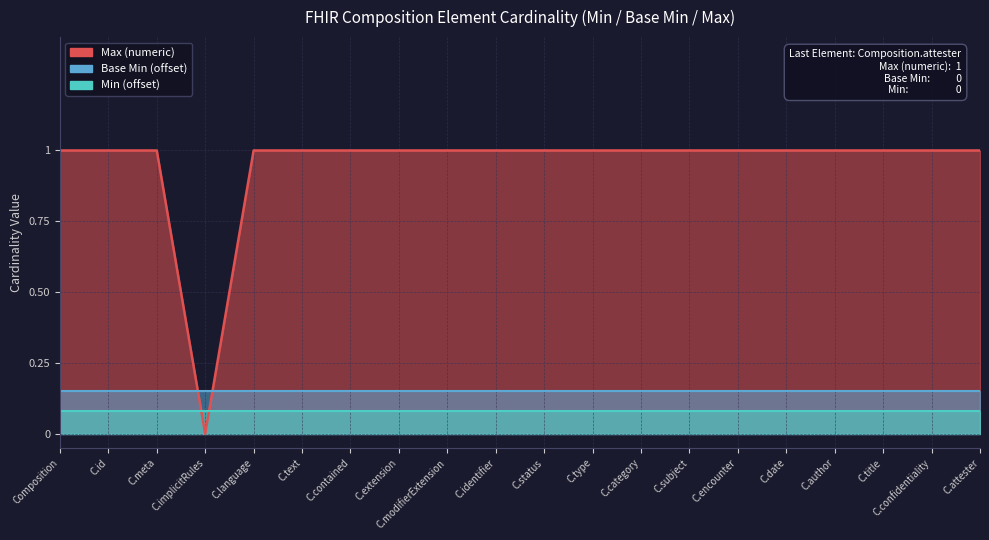

Reading left to right, list all the values displayed in this chart.

Min: Composition=0	Composition.id=0	Composition.meta=0	Composition.implicitRules=0	Composition.language=0	Composition.text=0	Composition.contained=0	Composition.extension=0	Composition.modifierExtension=0	Composition.identifier=0	Composition.status=0	Composition.type=0	Composition.category=0	Composition.subject=0	Composition.encounter=0	Composition.date=0	Composition.author=0	Composition.title=0	Composition.confidentiality=0	Composition.attester=0
Base Min: Composition=0	Composition.id=0	Composition.meta=0	Composition.implicitRules=0	Composition.language=0	Composition.text=0	Composition.contained=0	Composition.extension=0	Composition.modifierExtension=0	Composition.identifier=0	Composition.status=0	Composition.type=0	Composition.category=0	Composition.subject=0	Composition.encounter=0	Composition.date=0	Composition.author=0	Composition.title=0	Composition.confidentiality=0	Composition.attester=0
Max (numeric): Composition=1	Composition.id=1	Composition.meta=1	Composition.implicitRules=0	Composition.language=1	Composition.text=1	Composition.contained=1	Composition.extension=1	Composition.modifierExtension=1	Composition.identifier=1	Composition.status=1	Composition.type=1	Composition.category=1	Composition.subject=1	Composition.encounter=1	Composition.date=1	Composition.author=1	Composition.title=1	Composition.confidentiality=1	Composition.attester=1